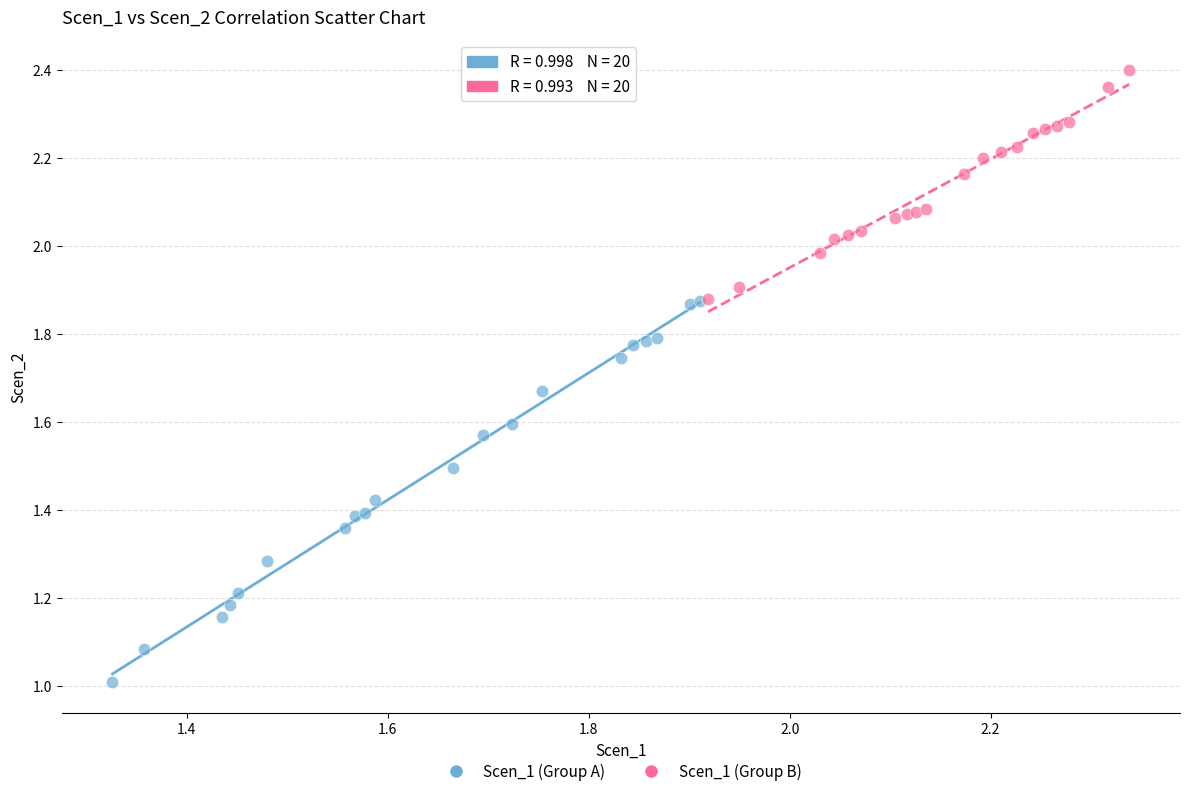

Which series has the widest spread of Y values?

Scen_1 (Group A)